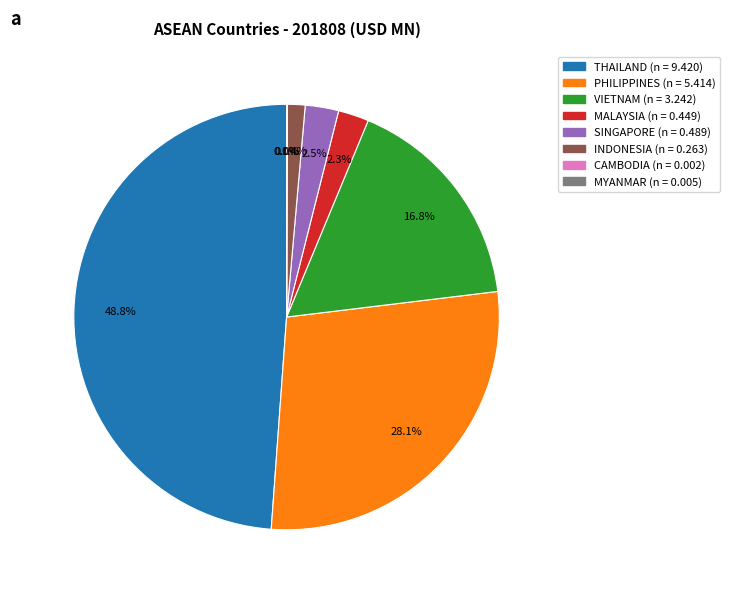

Is there any slice that represents more than half of the pie?

No